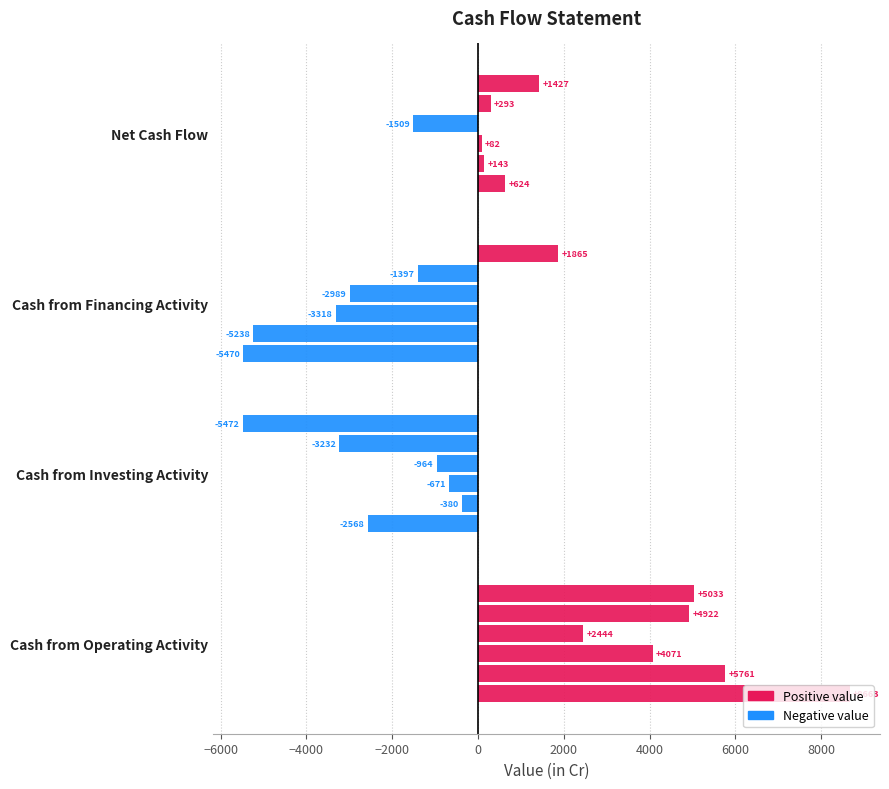

How many distinct data groups are displayed?

6